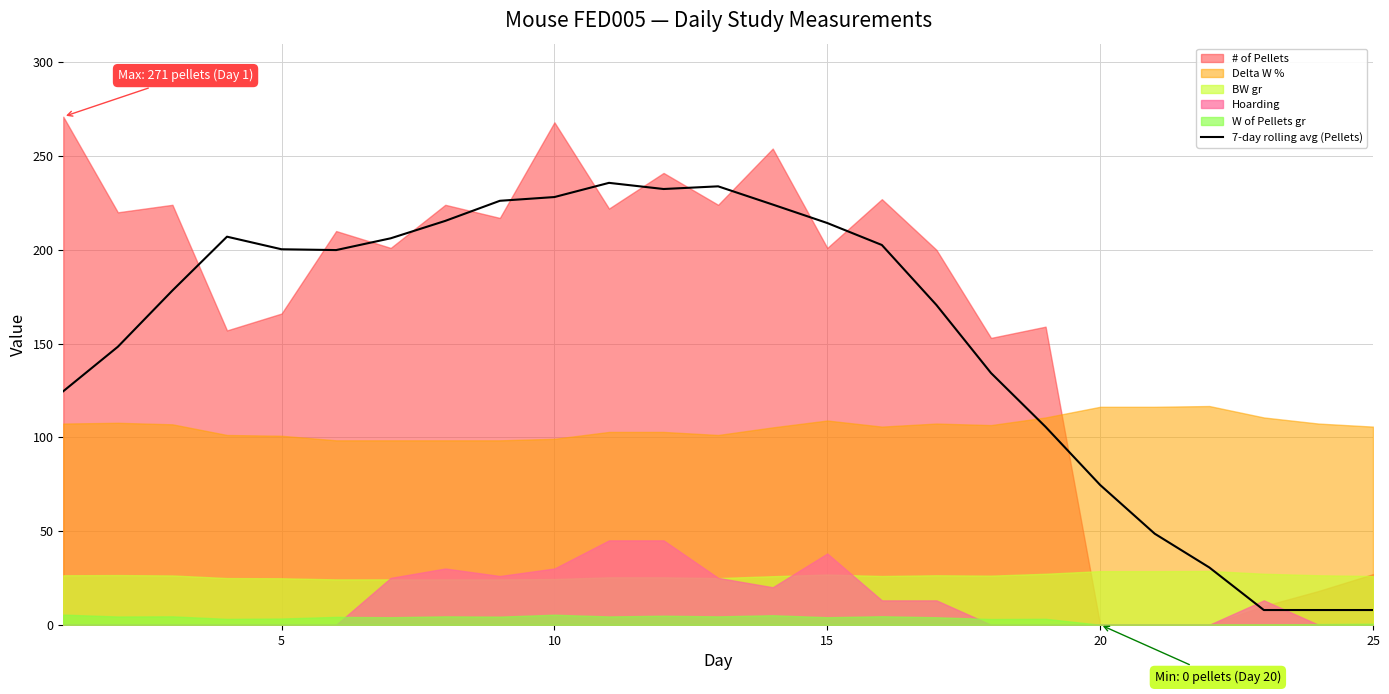

True or false: 7-day rolling avg (Pellets) has a value of 365.9 at 10.

False